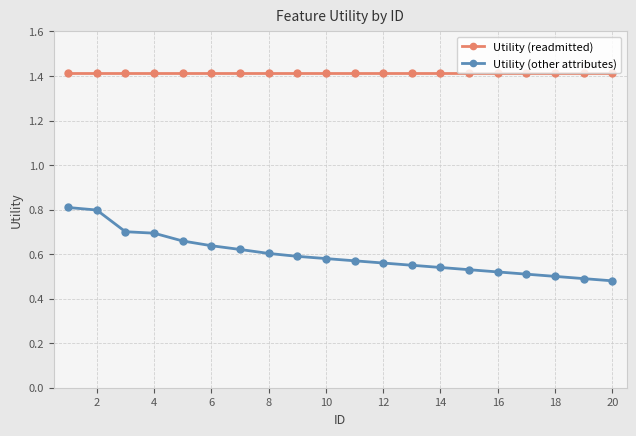

What is the maximum value shown in the chart?

1.4